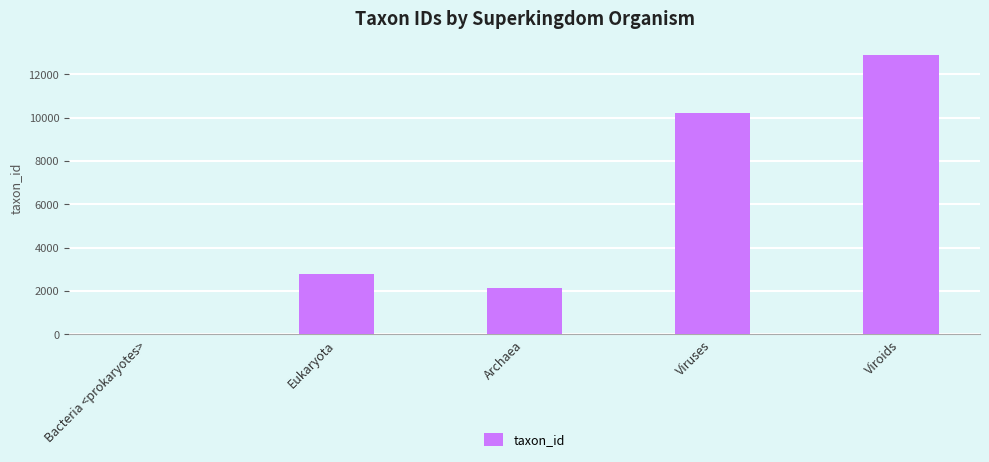

Approximately how many times larger is the value at Viroids compared to Archaea?

6.0